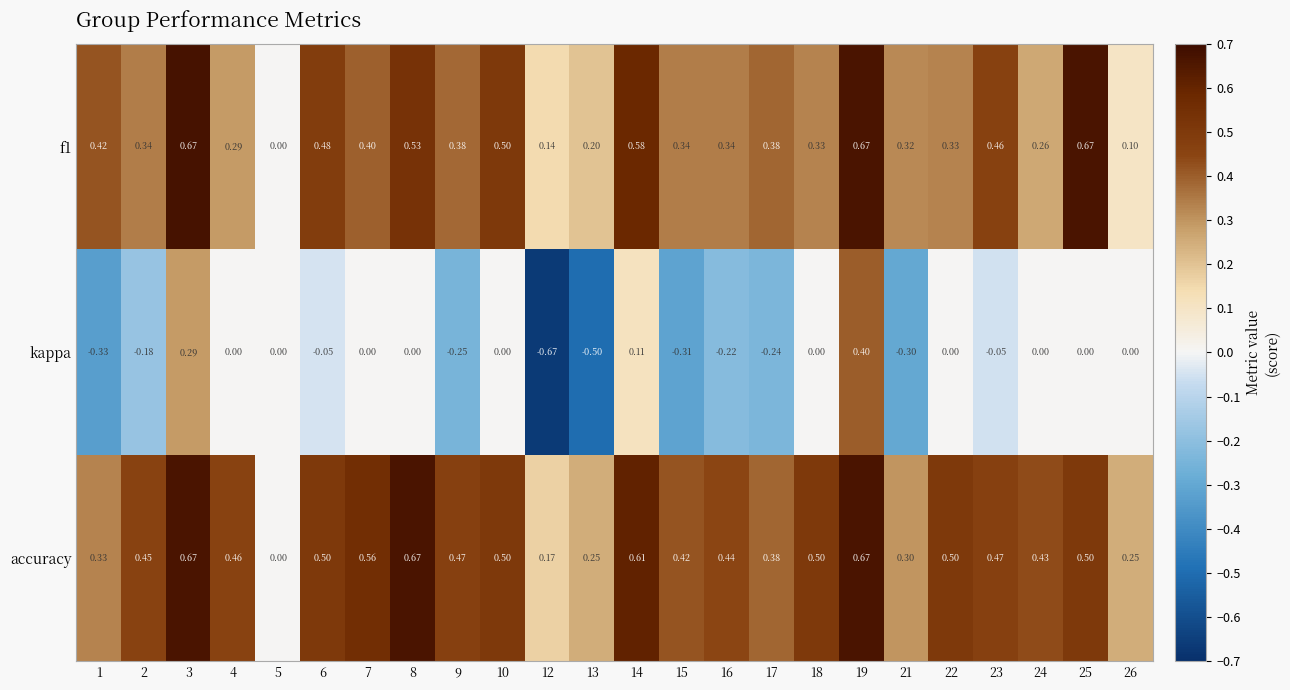

What is the difference between the highest and lowest values at 4?

0.5